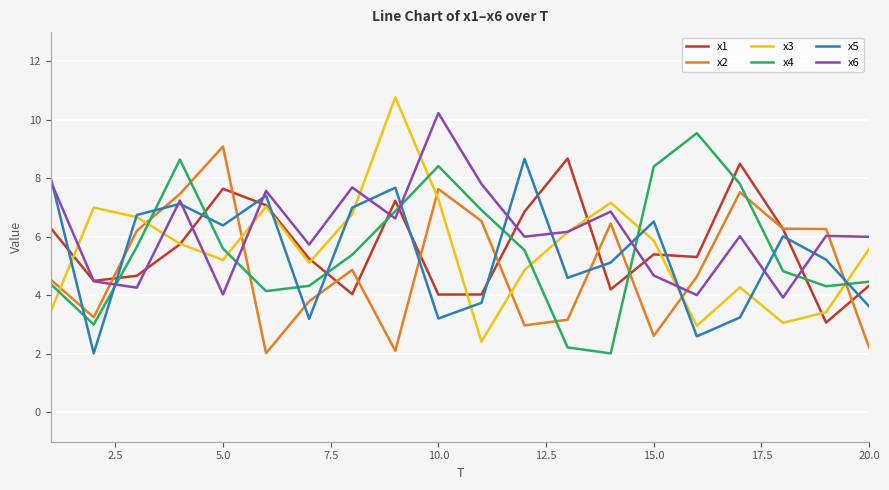

What is the minimum value for x5?

2.0